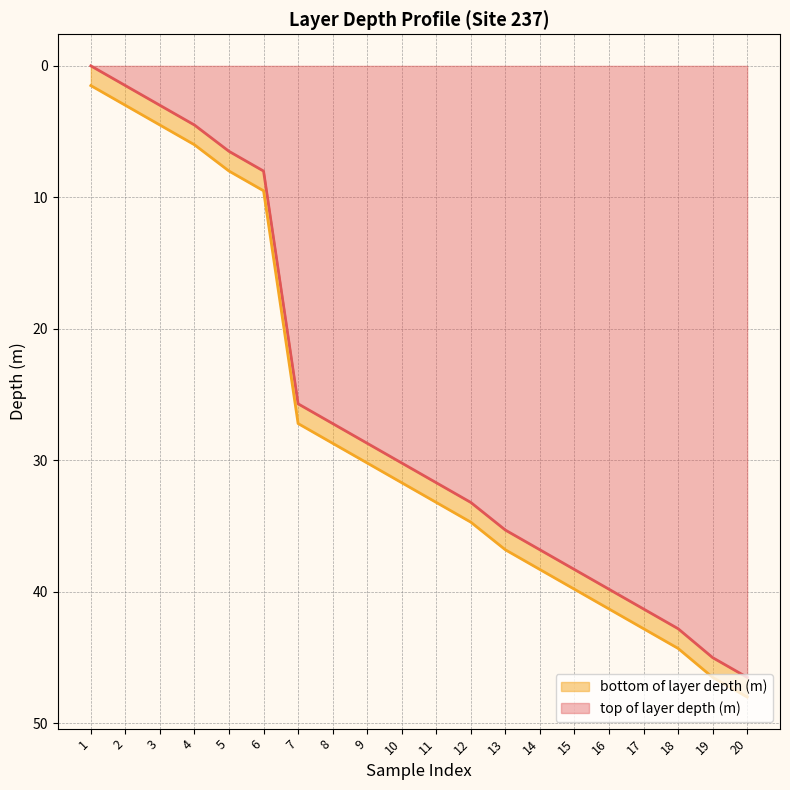

What is the difference between the highest and lowest values at 3?

1.5